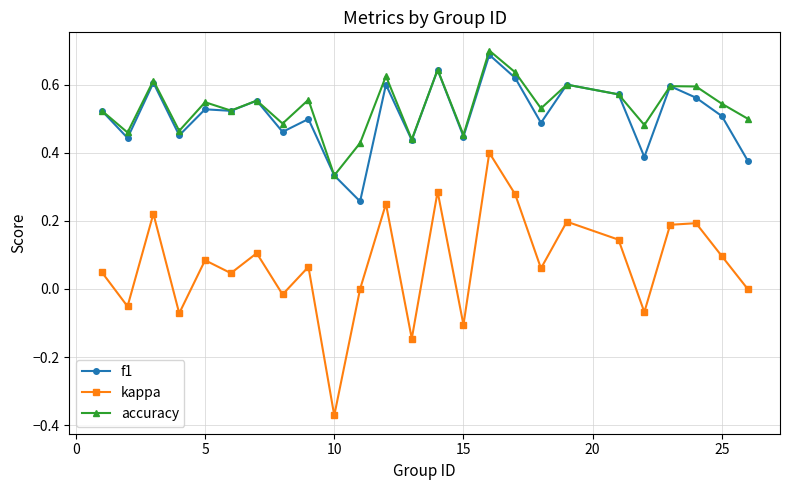

True or false: kappa has more than 0 interior local peaks.

True